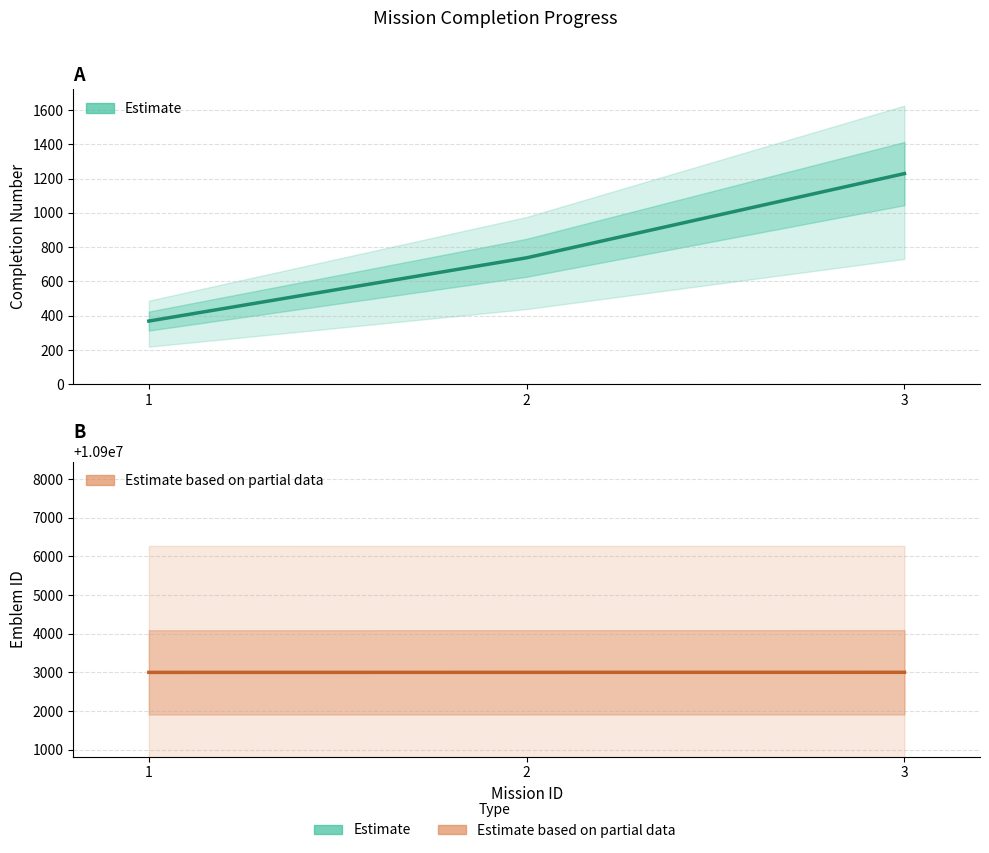

Rank the series by their average value, from lowest to highest.

completion_num, emblem_id